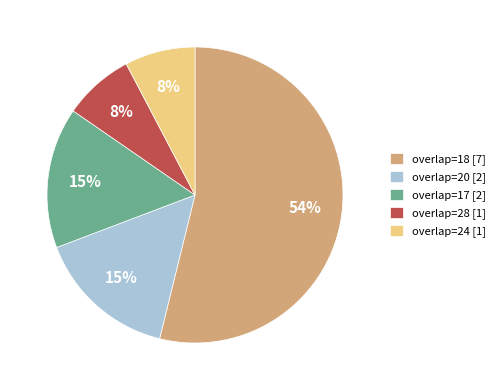

Do overlap=20 [2] and overlap=17 [2] together represent more than half of the pie?

No